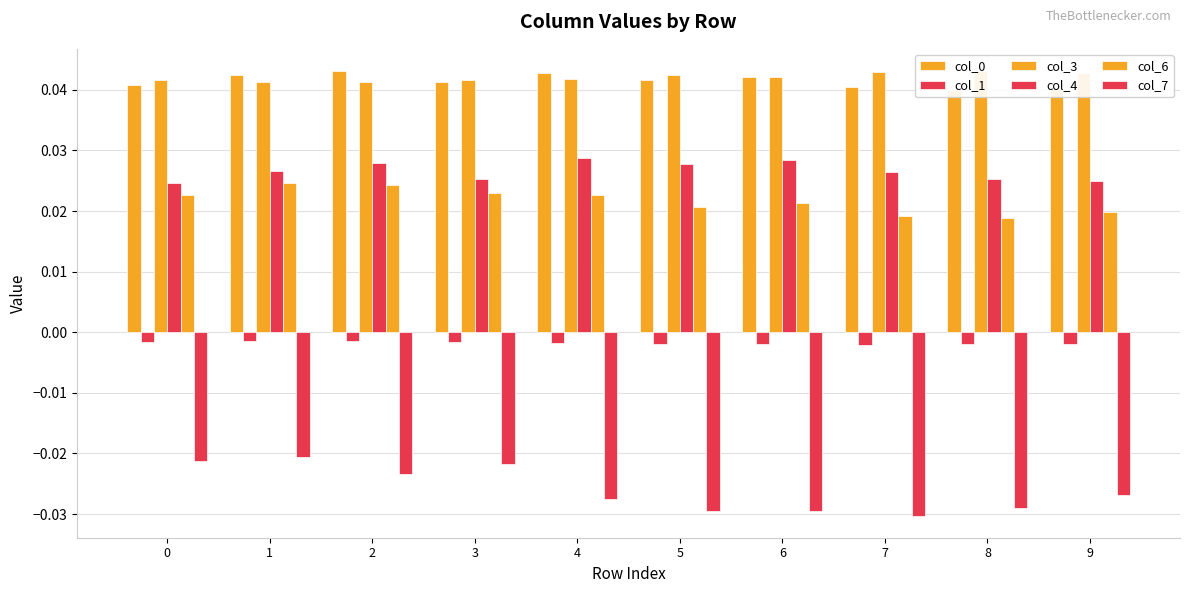

Which category has the lowest value in the col_0 series?

8